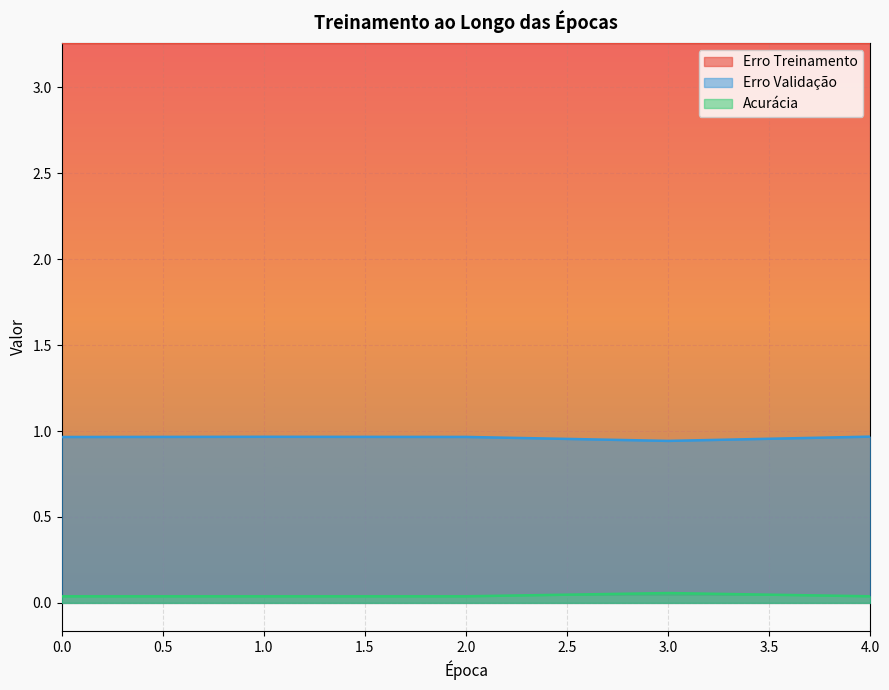

How many categories are shown in the chart?

5